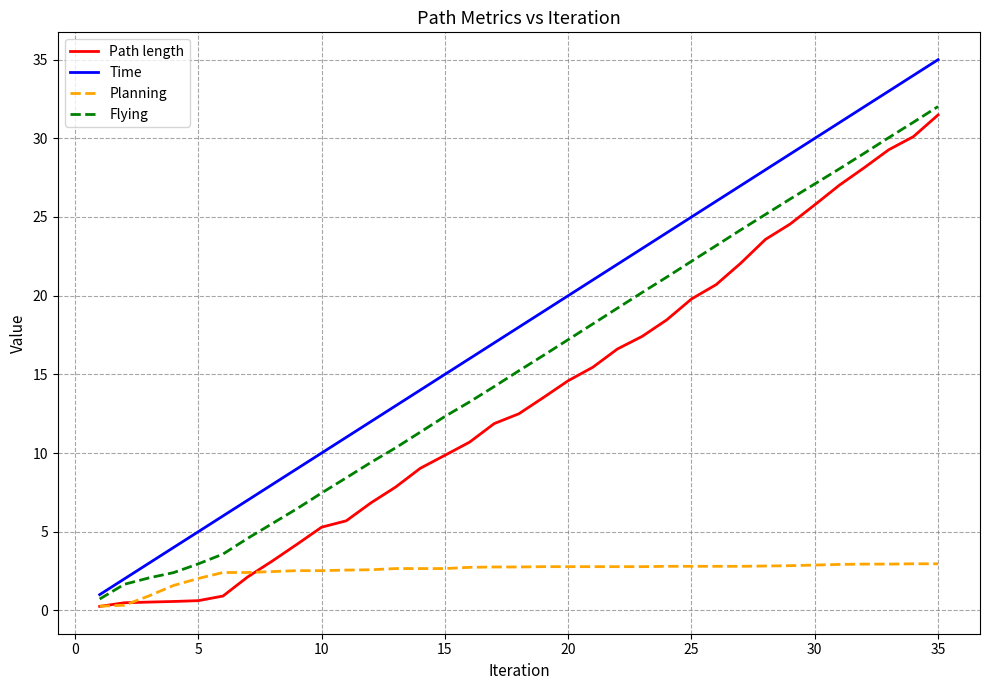

True or false: Flying and Planning cross at least once.

False